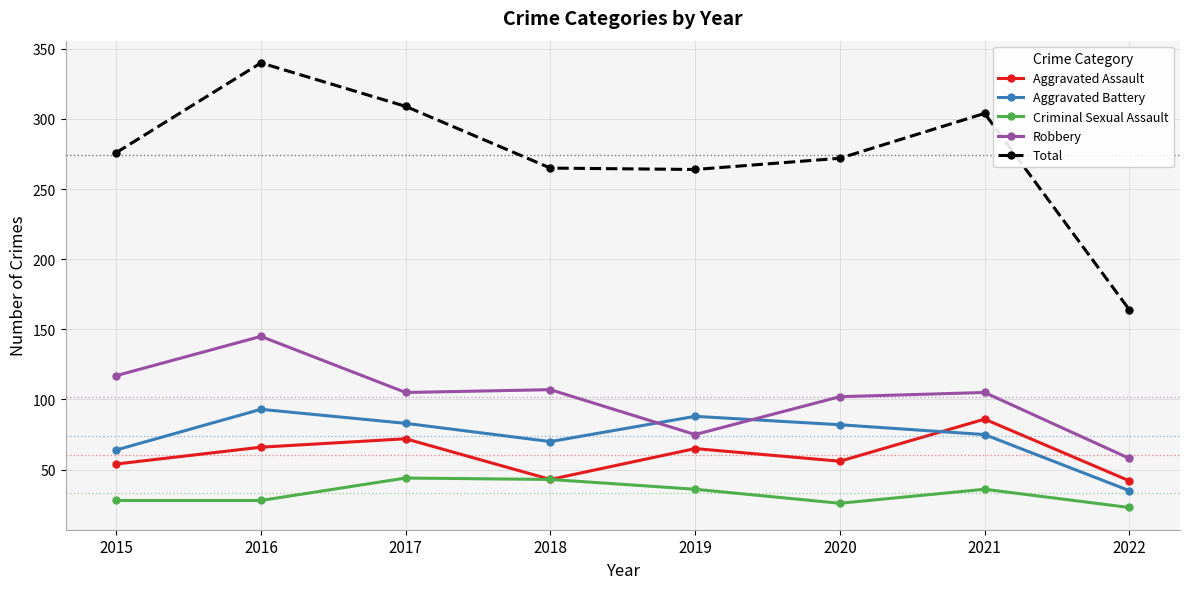

What is the difference between the maximum and minimum values in the Aggravated Assault series?

44